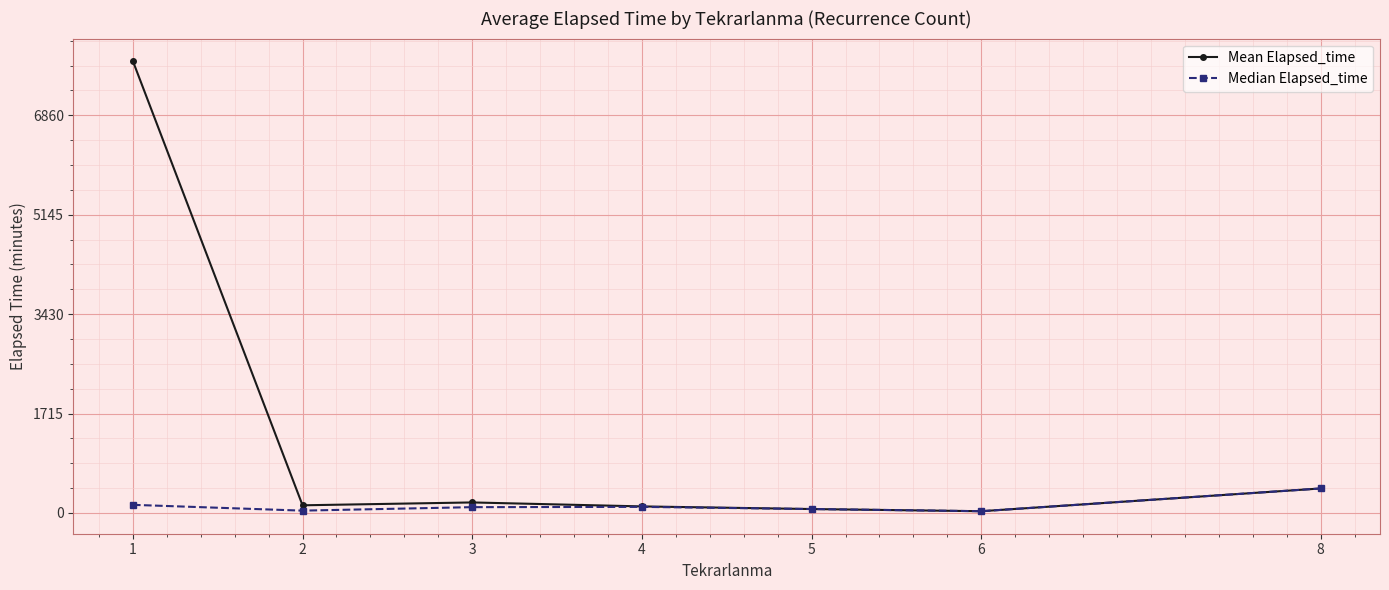

What is the lowest value of the Median Elapsed_time series?

30.0